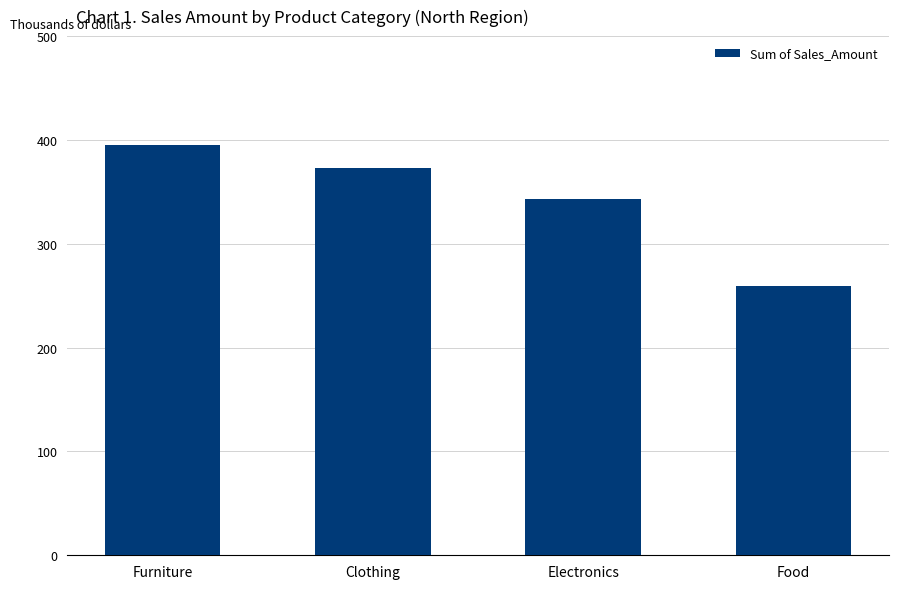

What is the difference between the values at Electronics and Furniture?

52.3